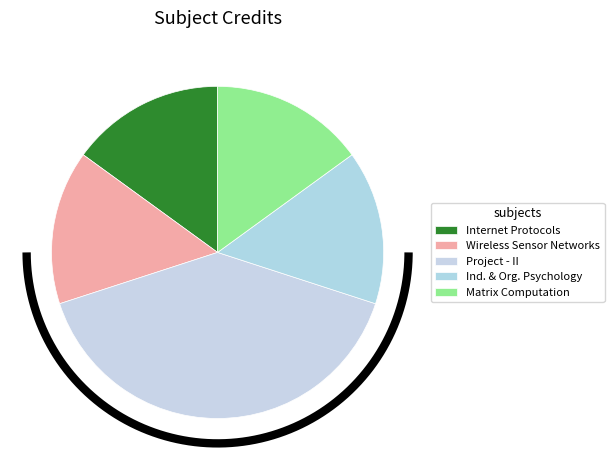

To the nearest percent, what is the combined percentage of Internet Protocols and Industrial and Organizational Psychology?

30%